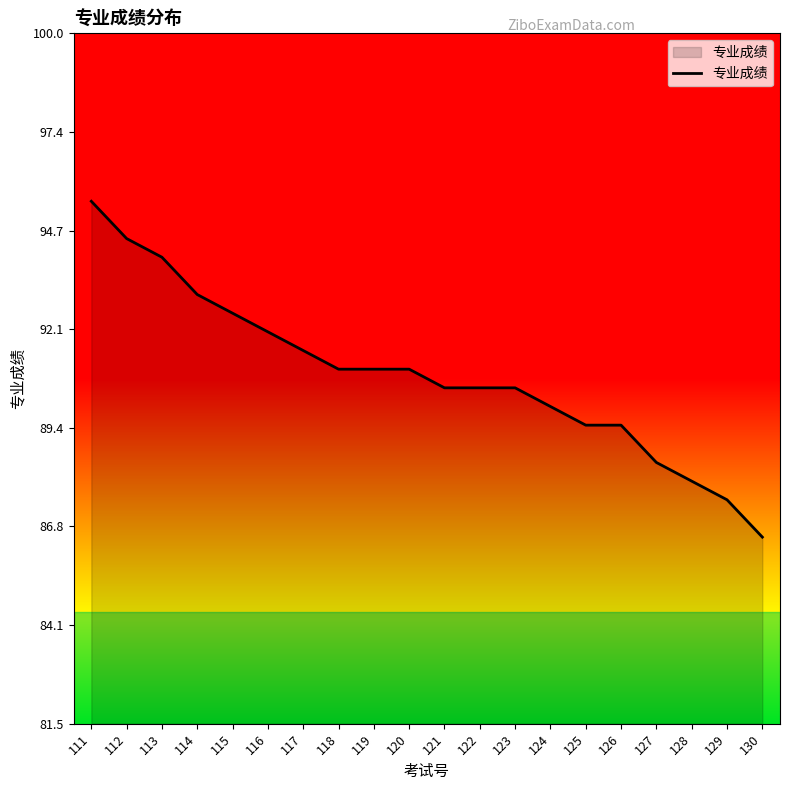

What is the approximate value at 111?

95.5